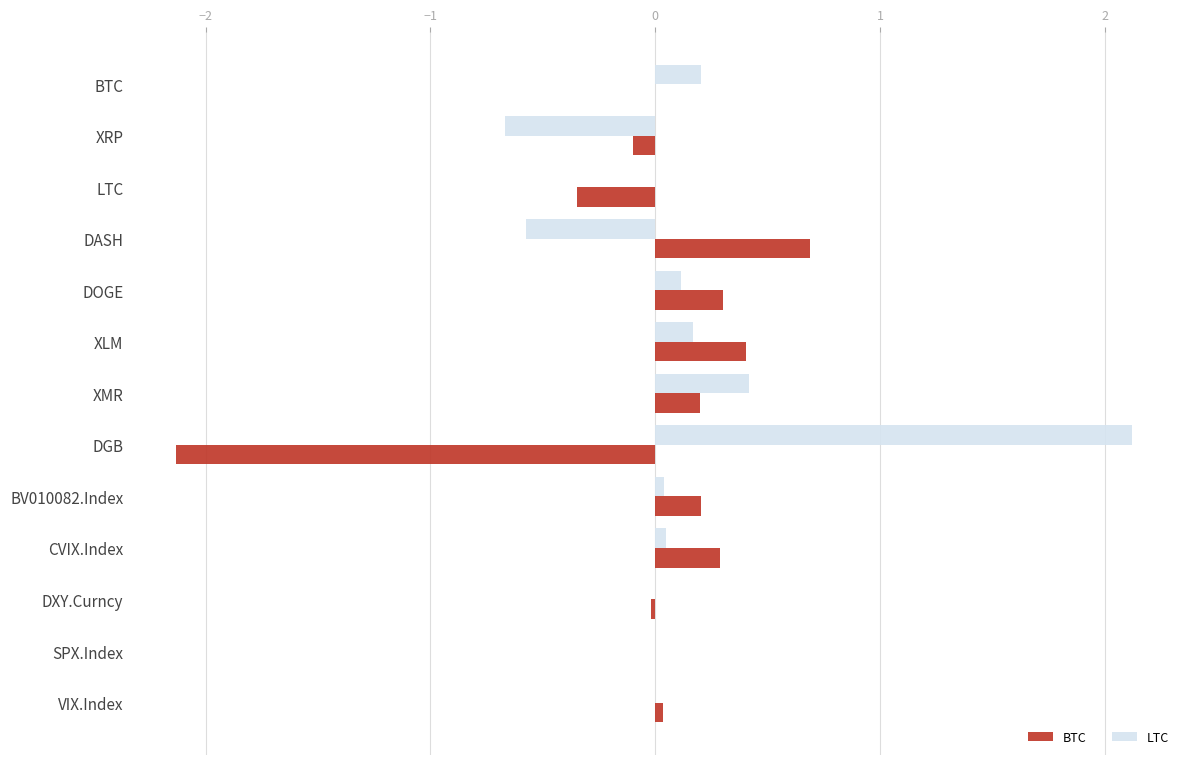

Is it true that BTC equals 0.3 at CVIX.Index?

True